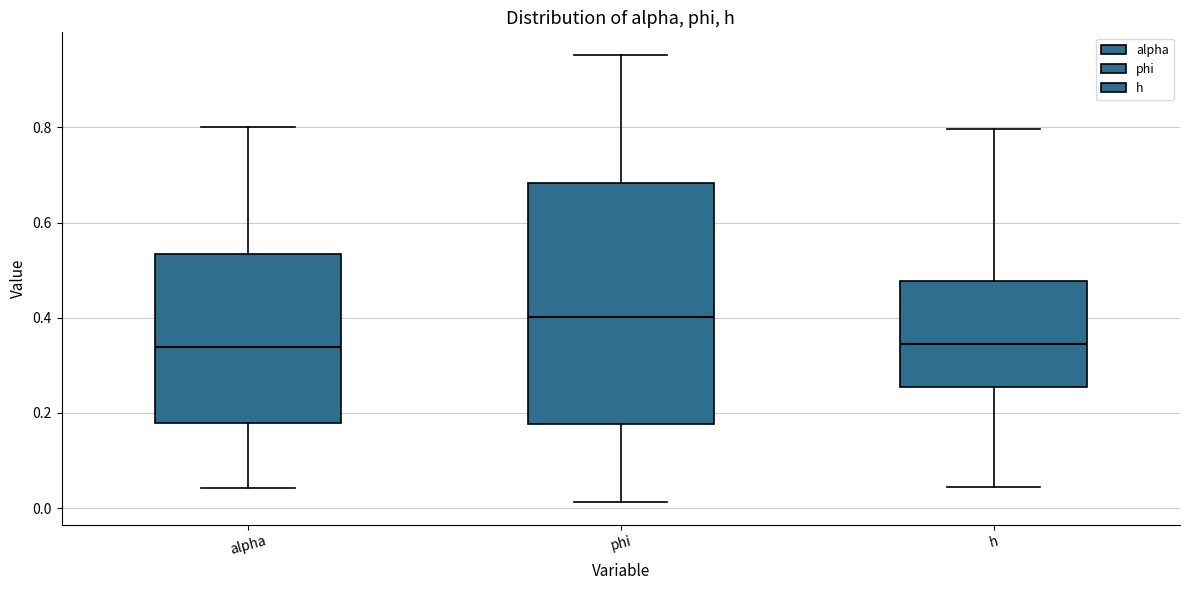

Reading left to right, read every box against the y-axis: the position of its median line, the range the box covers, and the ends of its whiskers. The values are not printed on the chart, so give them approximately, as read against the axis.

alpha: median 0.34, box 0.18 to 0.54, whiskers 0.04 to 0.80
phi: median 0.40, box 0.18 to 0.68, whiskers 0.02 to 0.96
h: median 0.34, box 0.26 to 0.48, whiskers 0.04 to 0.80